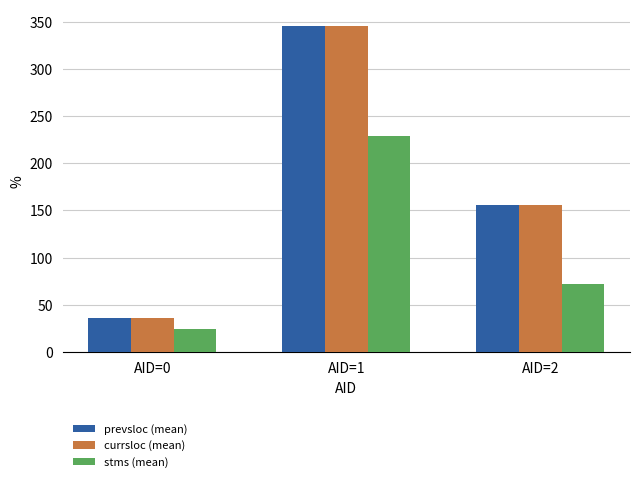

Is it true that currsloc (mean) equals 11.6 at AID=0?

False